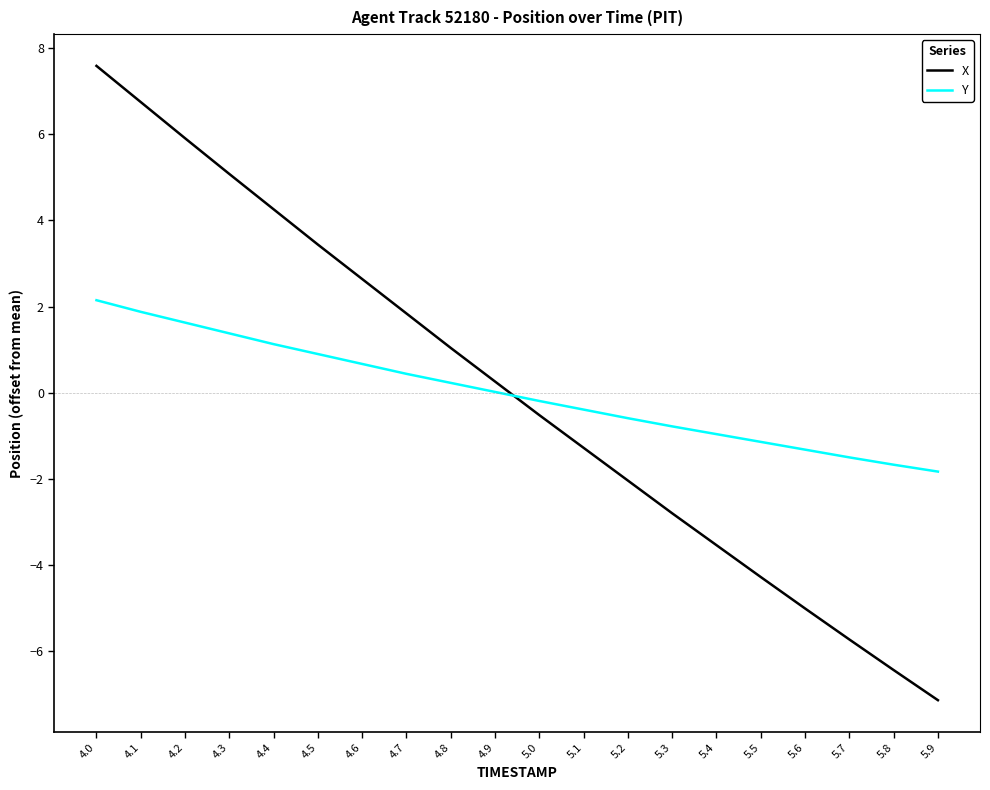

The Y series shows -0.4 at 5.4. True or false?

False